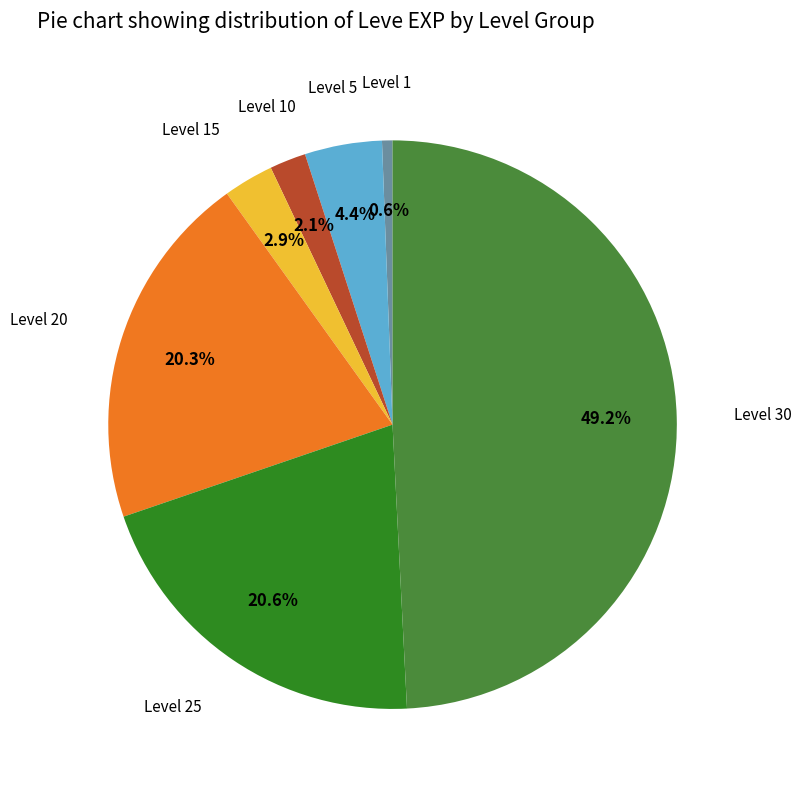

True or false: Level 15 accounts for 15% of the total.

False